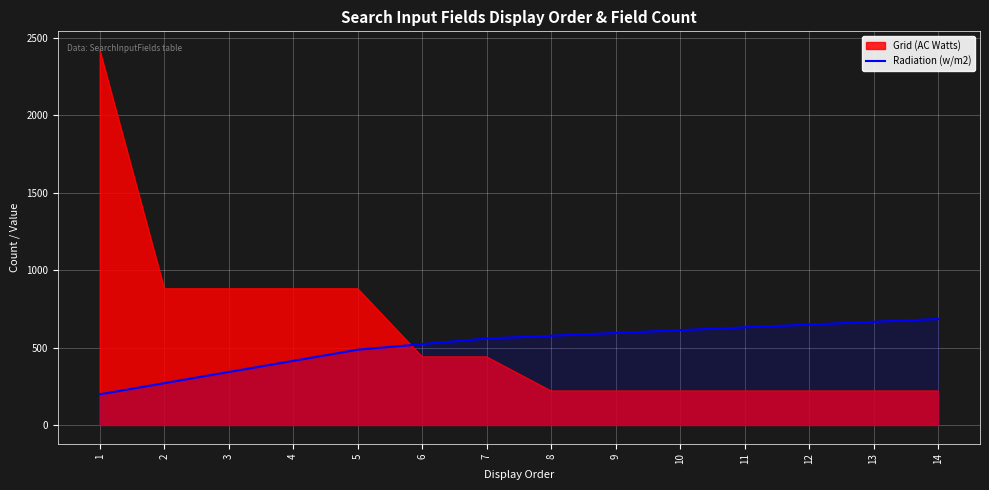

Which series has the widest spread of values?

Grid (AC Watts)